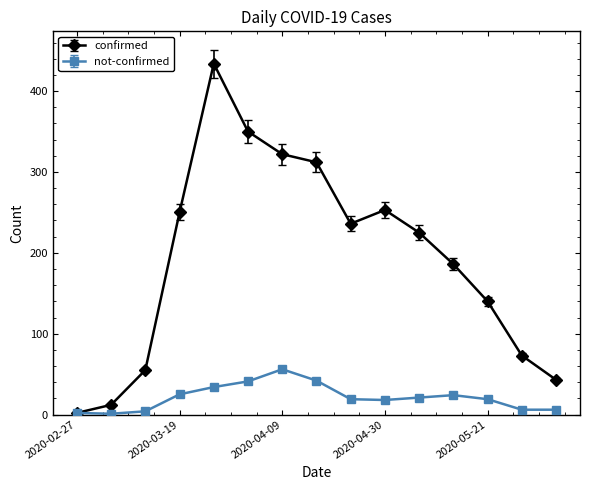

What is the difference between the maximum and second lowest values in the not-confirmed series?

54